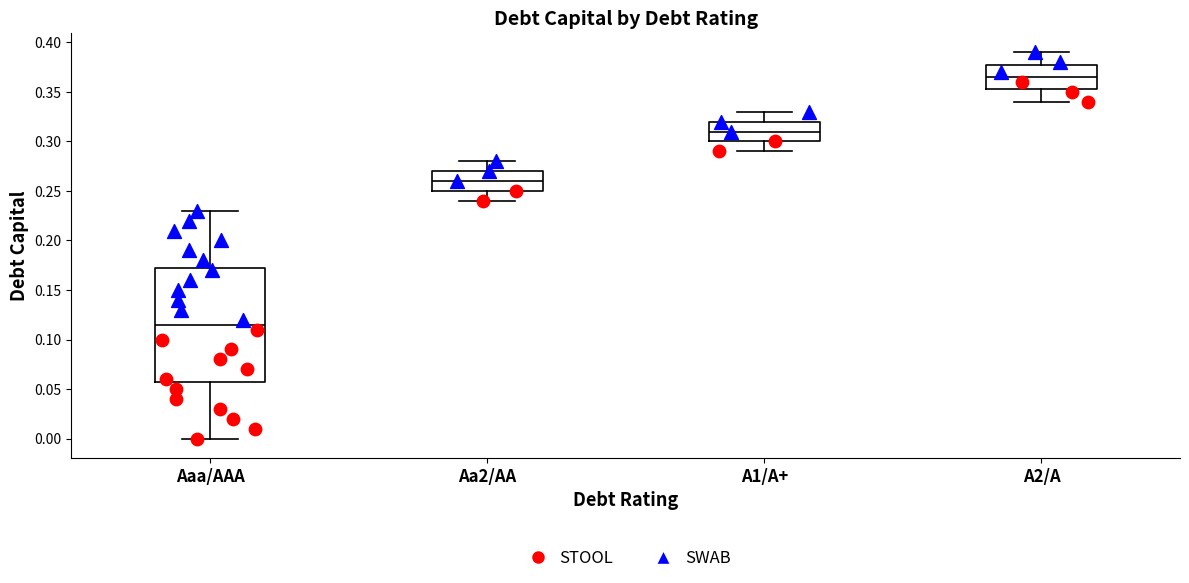

Where does the upper whisker of the box for Aaa/AAA end on the y-axis? The values are not printed on the chart, so give them approximately, as read against the axis.

0.230